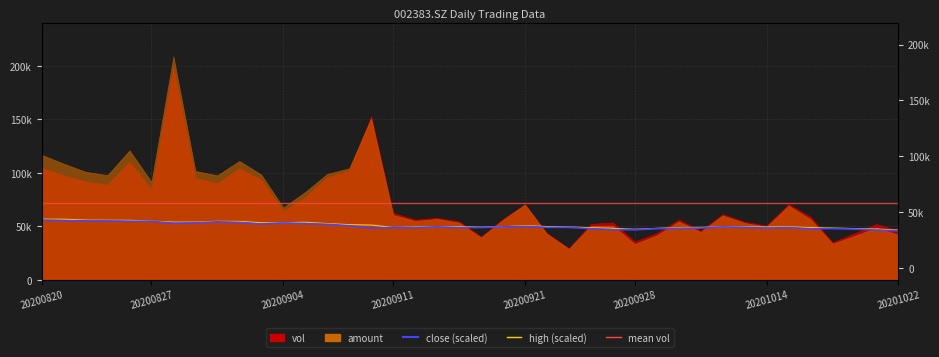

At which label does close (scaled) first exceed 49050?

20200820